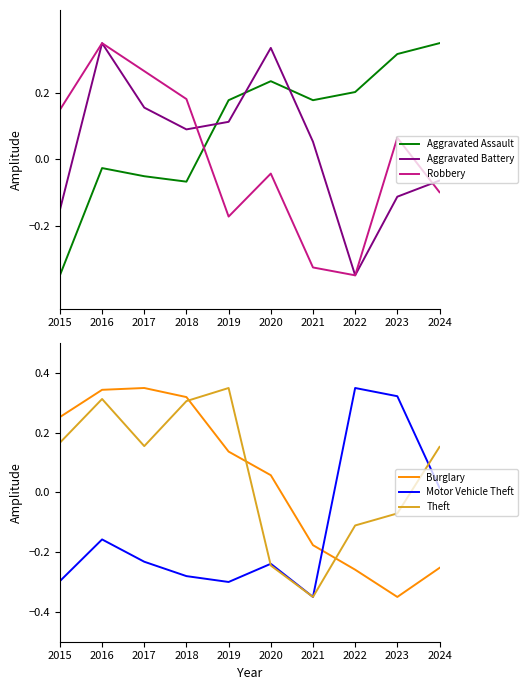

What is the total value across all series at 2021?

-1.0